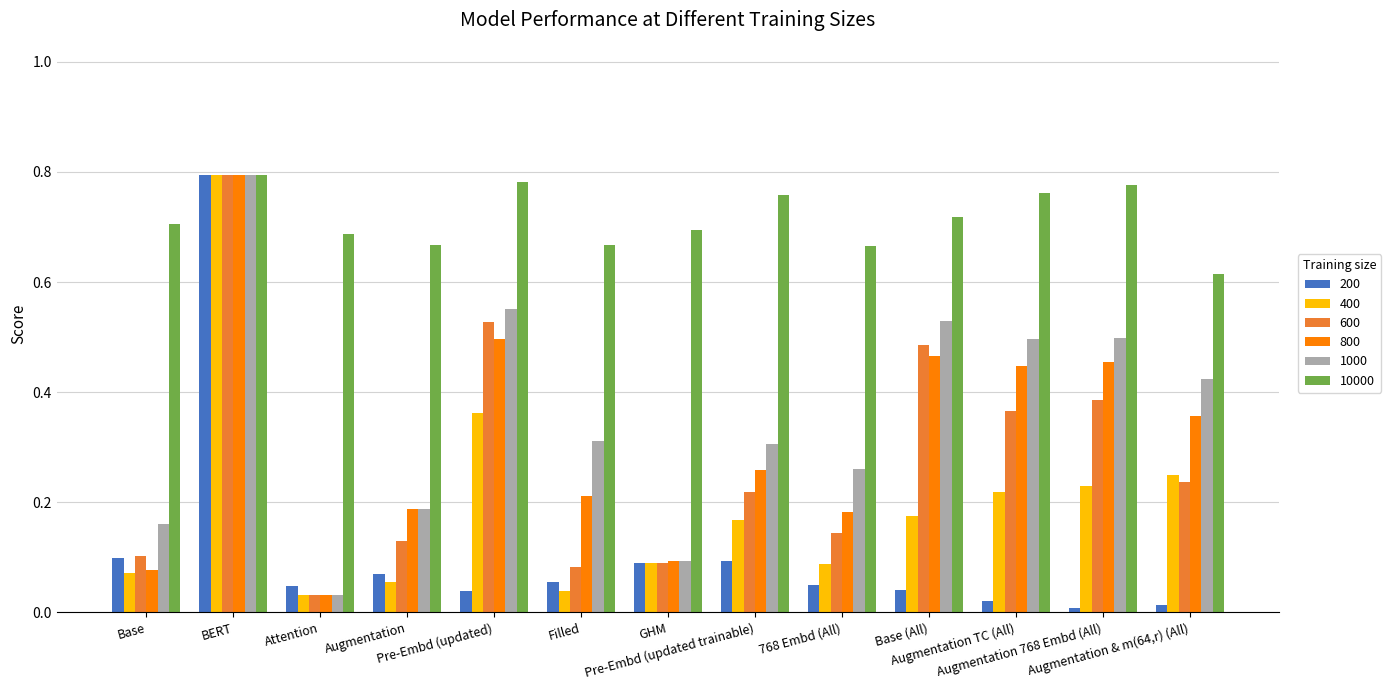

How many bars are there in each group?

6